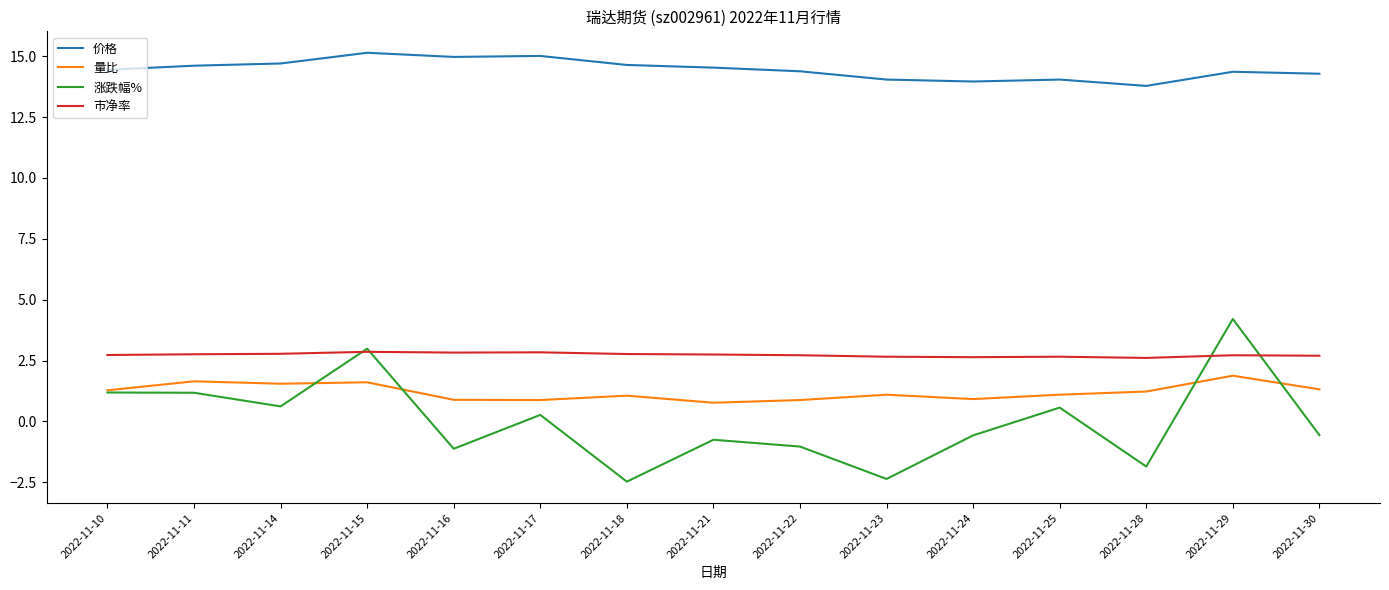

Rank the series at 2022-11-29 from lowest to highest value.

量比, 市净率, 涨跌幅%, 价格